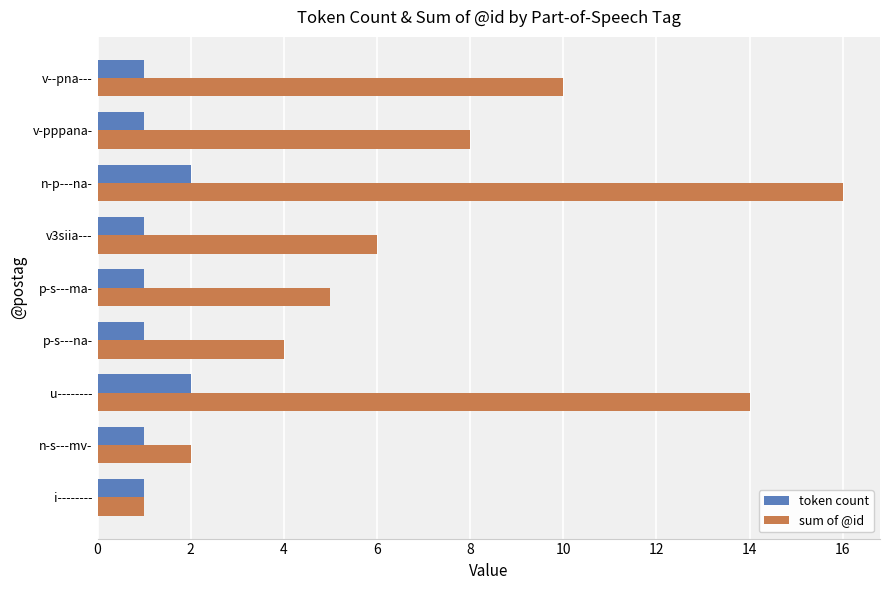

What is the sum of all token count values?

11